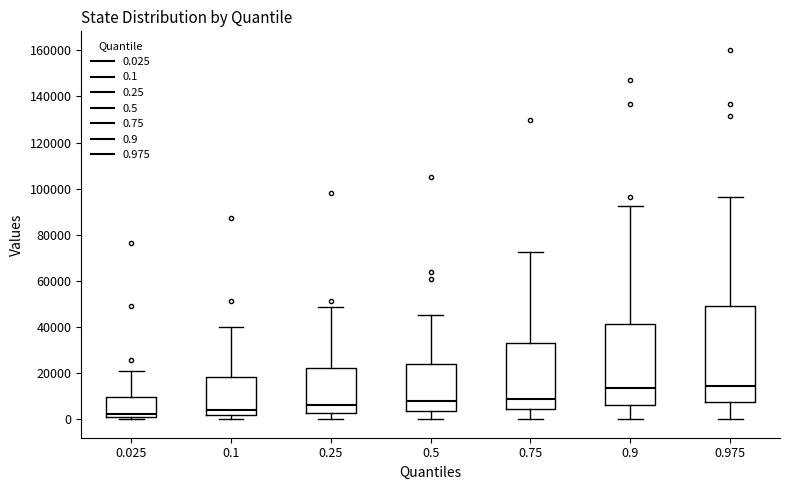

Reading left to right, transcribe this box plot: for each box, give where its median line is, the range the box spans, and where its two whiskers end, as read against the y-axis. The values are not printed on the chart, so give them approximately, as read against the axis.

0.025: median 2000, box 0 to 10000, whiskers 0 (just below the box's lower edge) to 20000
0.1: median 4000, box 2000 to 18000, whiskers 0 to 40000
0.25: median 6000, box 2000 to 22000, whiskers 0 to 48000
0.5: median 8000, box 4000 to 24000, whiskers 0 to 46000
0.75: median 8000, box 4000 to 34000, whiskers 0 to 72000
0.9: median 14000, box 6000 to 42000, whiskers 0 to 92000
0.975: median 14000, box 8000 to 50000, whiskers 0 to 96000